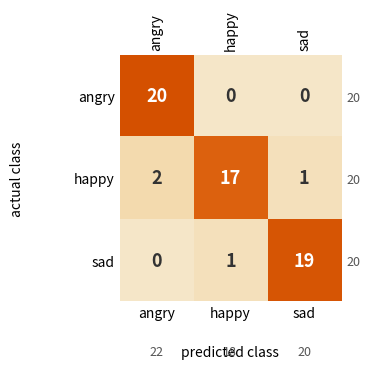

Where is row_0 nearest to the value 10?

angry